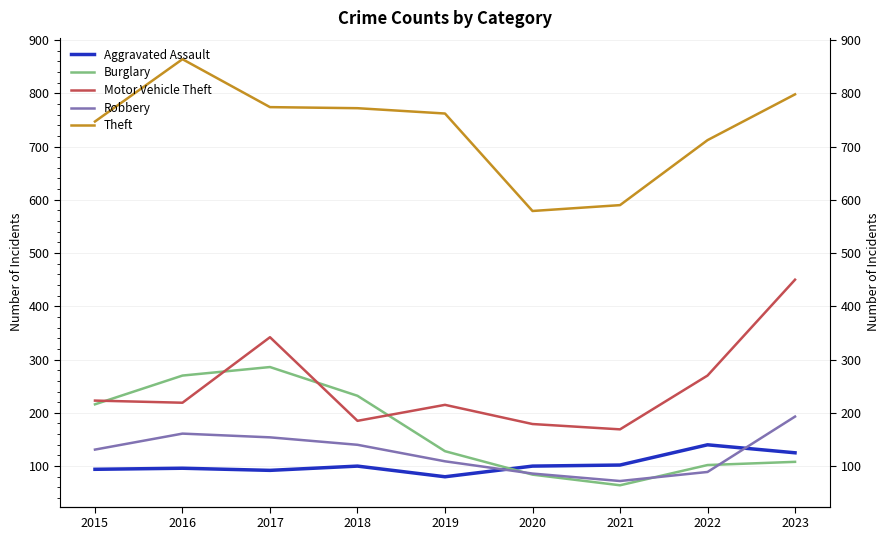

True or false: Theft has more than 2 interior local peaks.

False